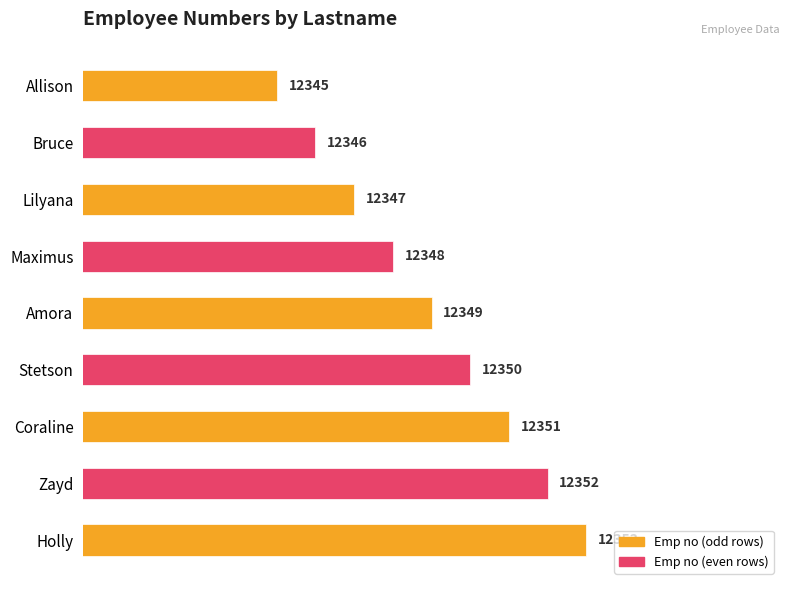

Approximately how many times larger is the value at Coraline compared to Stetson?

1.0